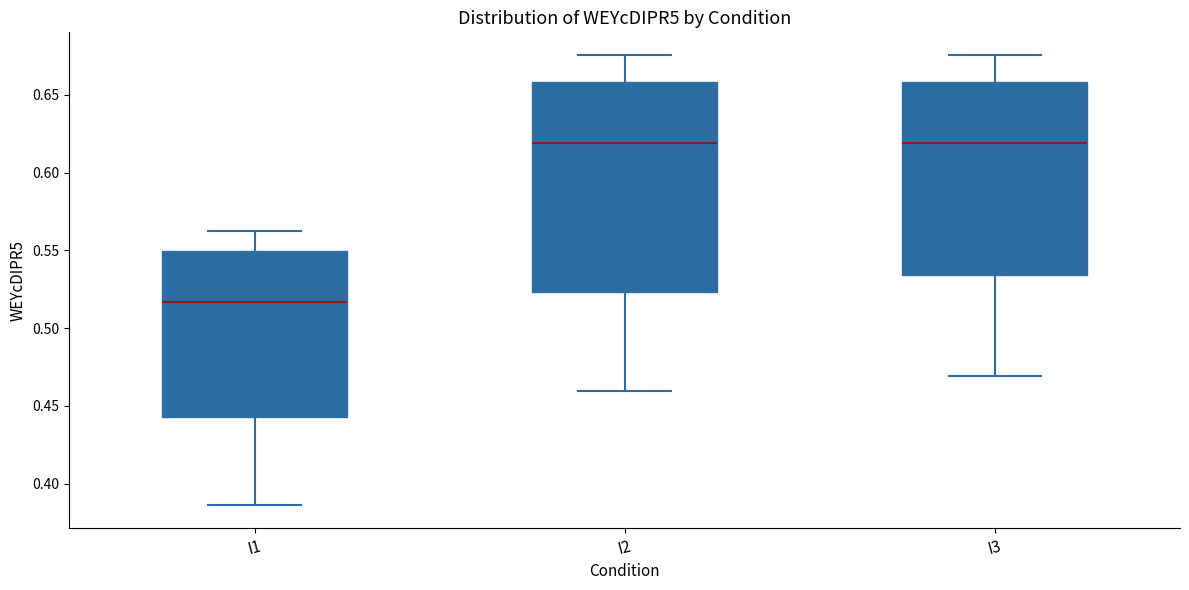

Reading left to right, read every box against the y-axis: the position of its median line, the range the box covers, and the ends of its whiskers. The values are not printed on the chart, so give them approximately, as read against the axis.

I1: median 0.515, box 0.445 to 0.550, whiskers 0.385 to 0.560
I2: median 0.620, box 0.525 to 0.660, whiskers 0.460 to 0.675
I3: median 0.620, box 0.535 to 0.660, whiskers 0.470 to 0.675